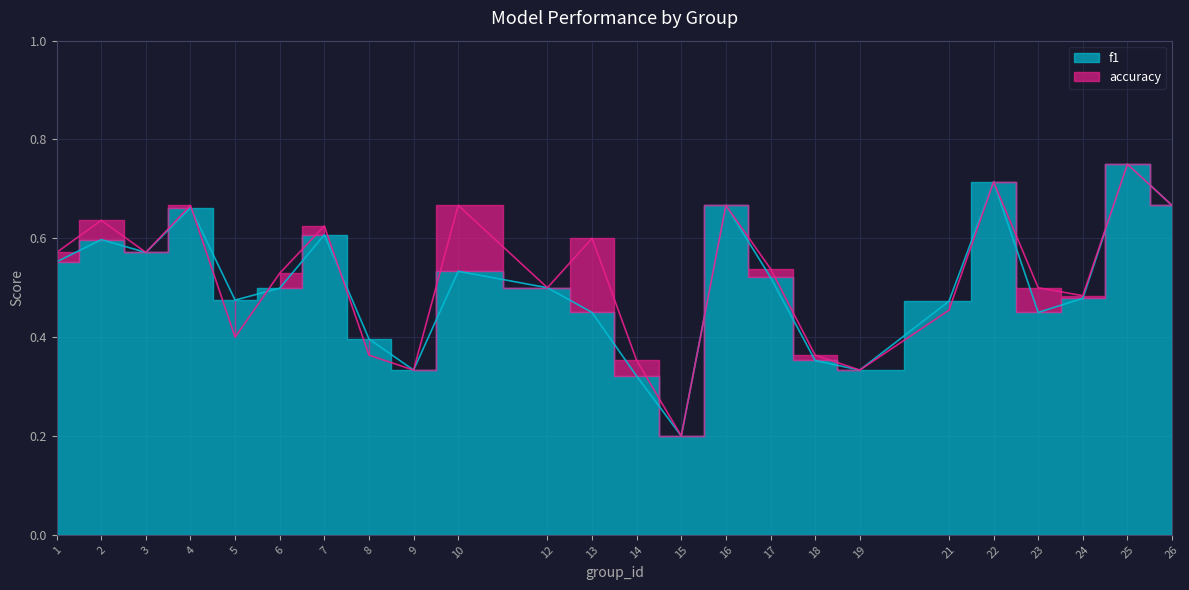

How many interior local valleys does the f1 series have?

6